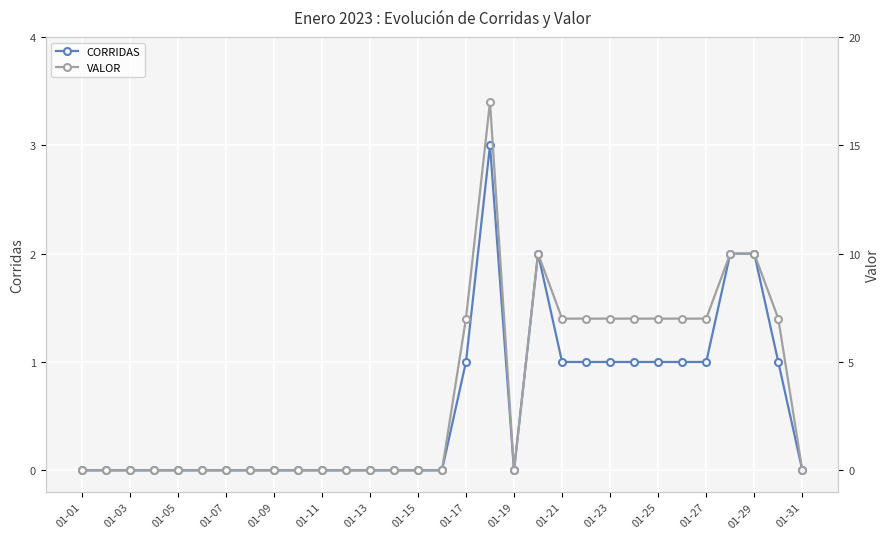

What is the maximum value for VALOR?

17